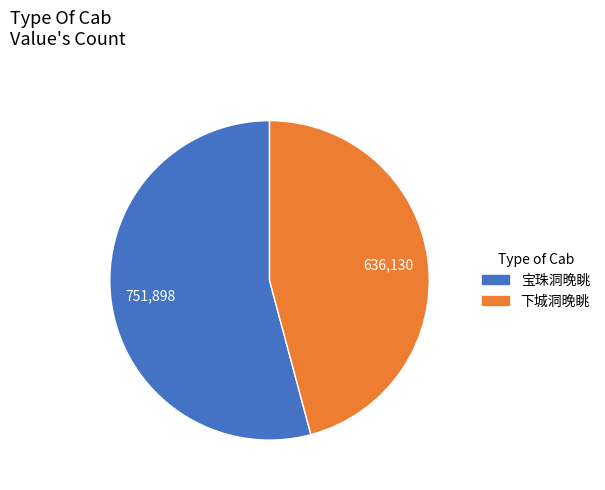

Approximately how many times larger is the value at 宝珠洞晚眺 compared to 下城洞晚眺?

1.2